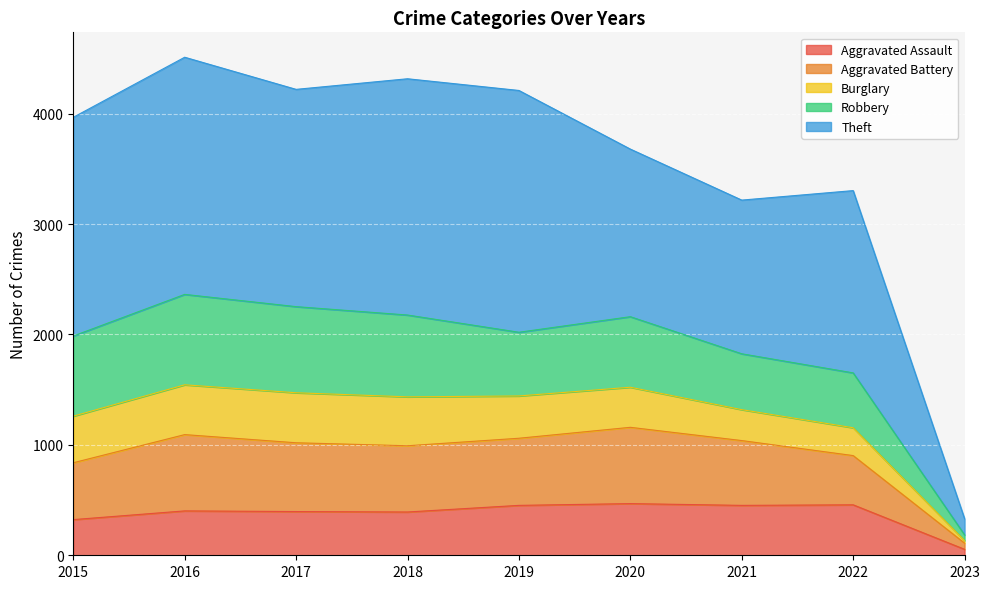

Is it true that Aggravated Assault equals 392 at 2018?

True